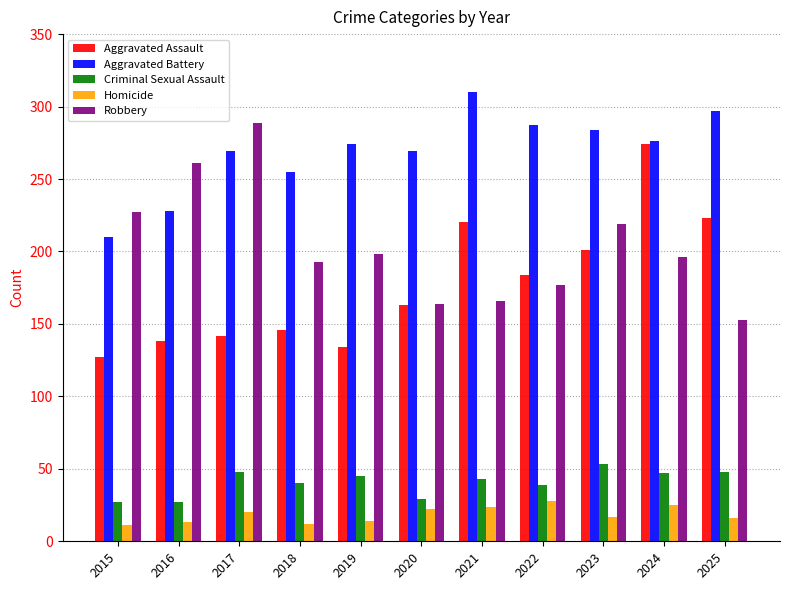

Does the chart contain any negative values?

No